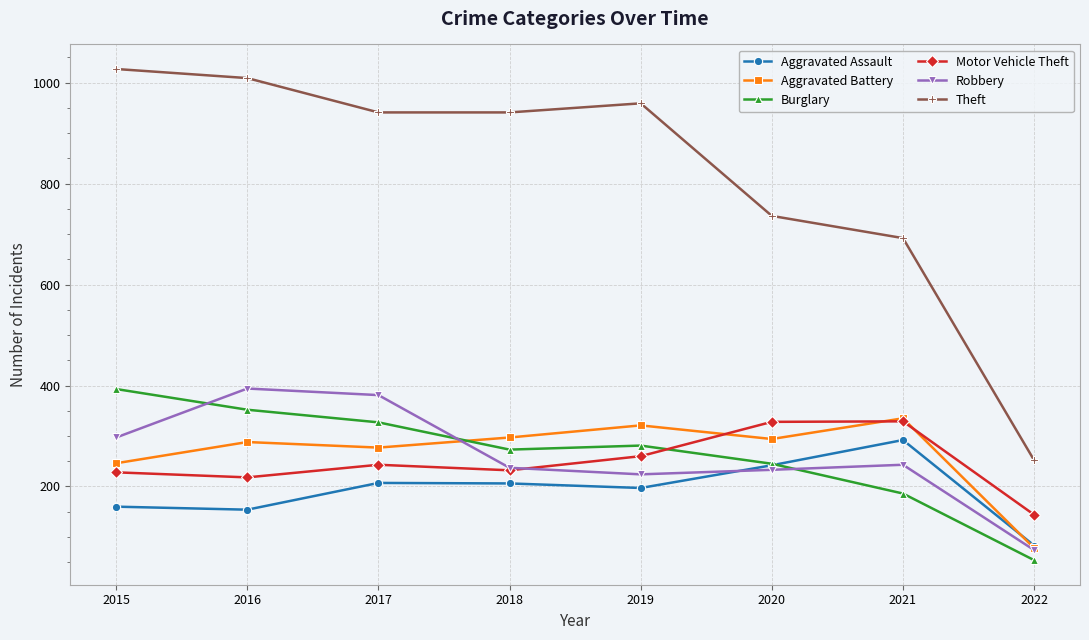

How many data points in Robbery are less than 243?

4